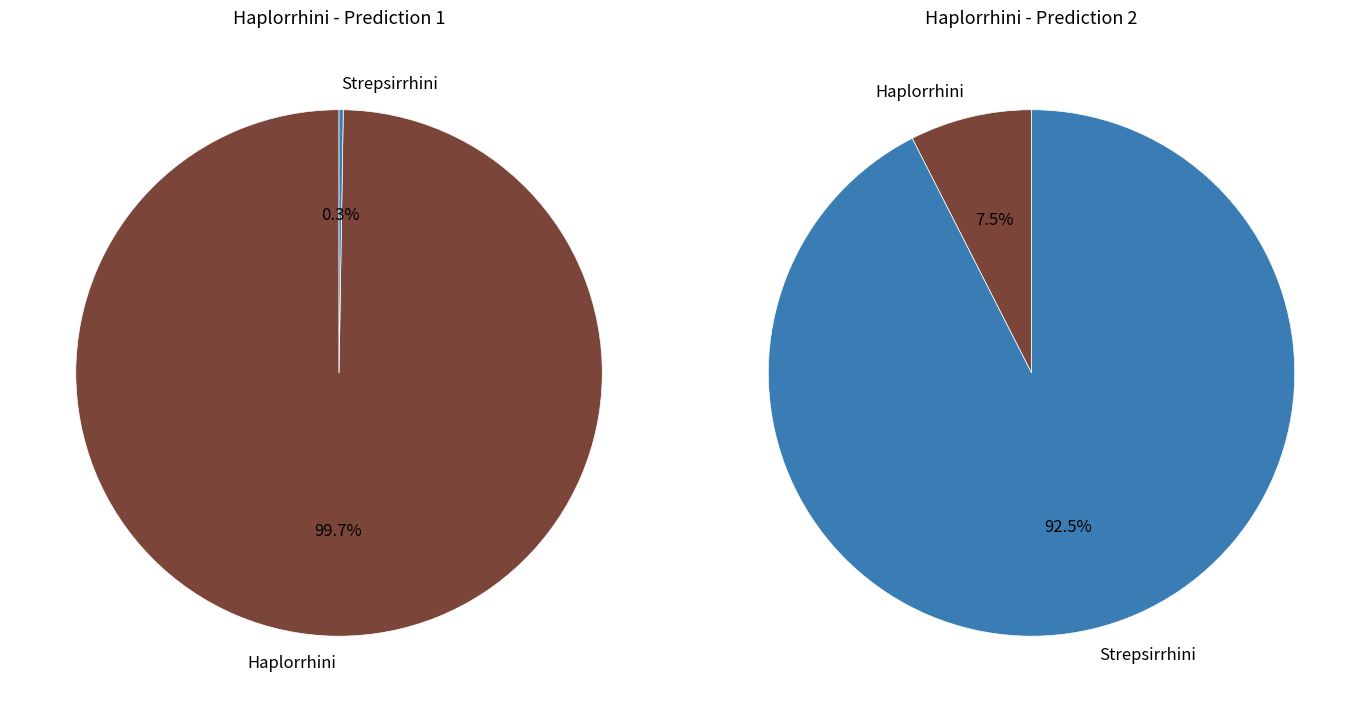

Does 26 account for over 50% of the chart?

No